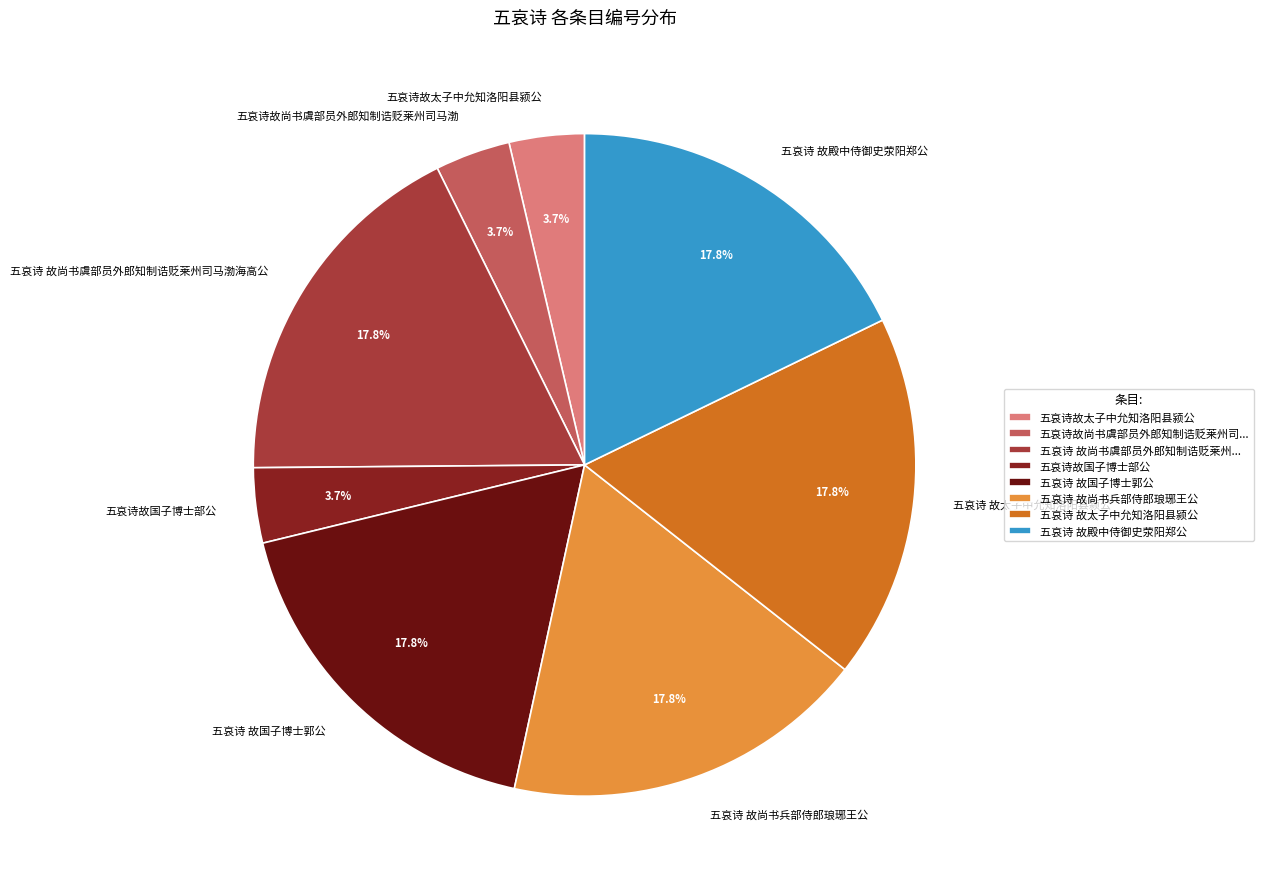

To the nearest percent, what portion does 五哀诗 故太子中允知洛阳县颍公 represent?

18%